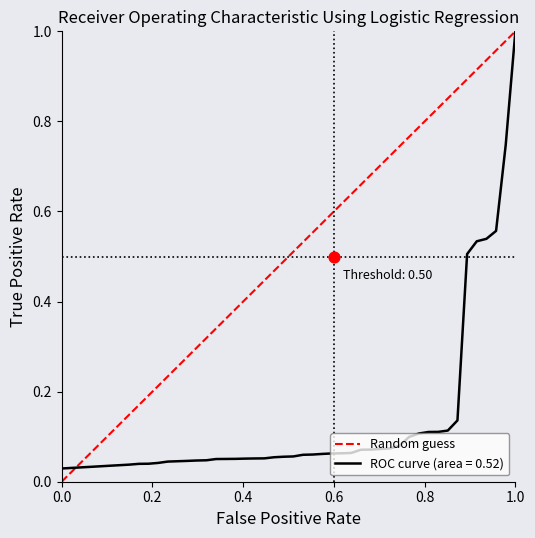

At which label does ROC curve (area = 0.52) reach its peak?

1.0